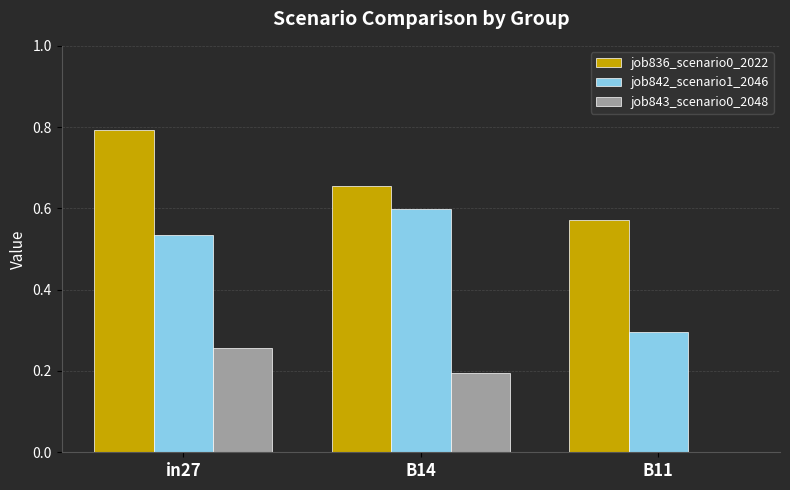

What is the highest value of the job836_scenario0_2022 series?

0.8